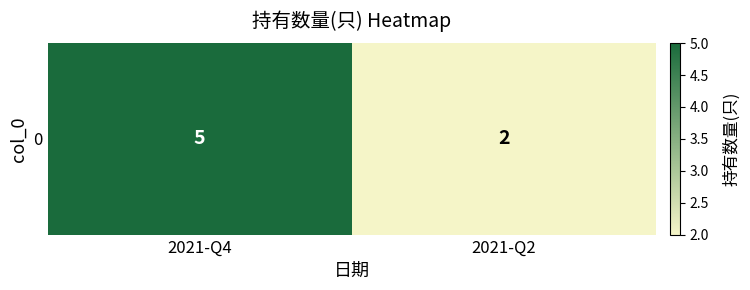

Reading right to left, list all the values displayed in this chart.

2	5